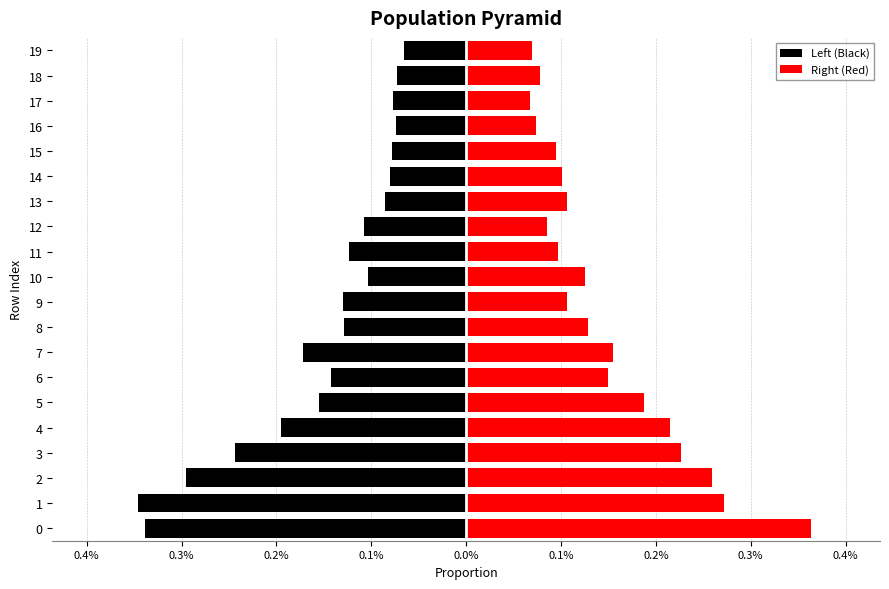

Count the number of categories in the chart.

20